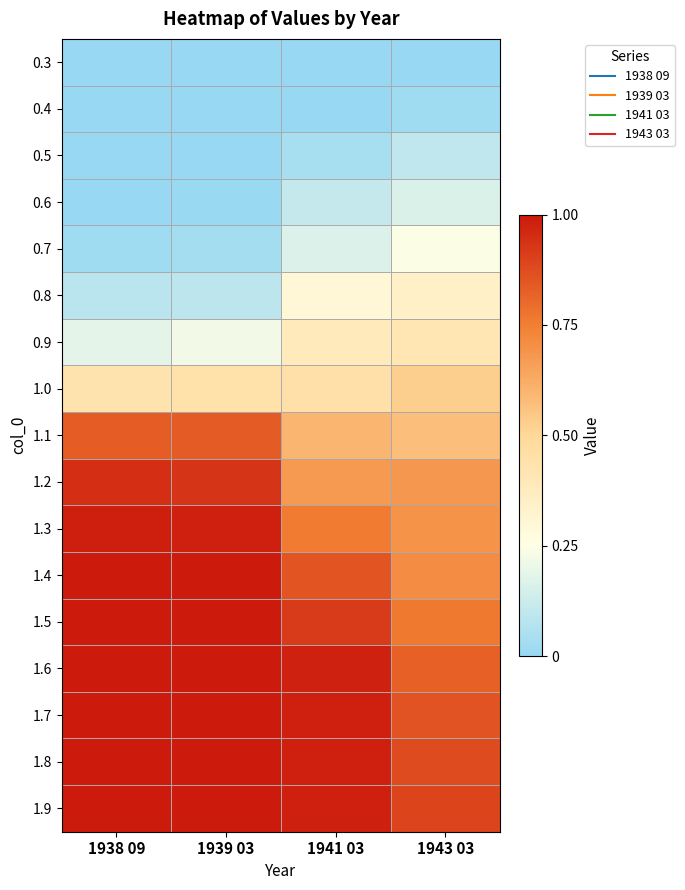

Reading left to right, extract all data points from this chart.

0.3: 1938 09=0.0	1939 03=0.0	1941 03=0.0	1943 03=0.0
0.4: 1938 09=0.0	1939 03=0.0	1941 03=0.0	1943 03=0.0
0.5: 1938 09=0.0	1939 03=0.0	1941 03=0.0	1943 03=0.1
0.6: 1938 09=0.0	1939 03=0.0	1941 03=0.1	1943 03=0.2
0.7: 1938 09=0.0	1939 03=0.0	1941 03=0.2	1943 03=0.2
0.8: 1938 09=0.1	1939 03=0.1	1941 03=0.3	1943 03=0.3
0.9: 1938 09=0.2	1939 03=0.2	1941 03=0.4	1943 03=0.4
1.0: 1938 09=0.4	1939 03=0.4	1941 03=0.5	1943 03=0.5
1.1: 1938 09=0.8	1939 03=0.8	1941 03=0.6	1943 03=0.6
1.2: 1938 09=0.9	1939 03=0.9	1941 03=0.7	1943 03=0.7
1.3: 1938 09=1.0	1939 03=1.0	1941 03=0.8	1943 03=0.7
1.4: 1938 09=1.0	1939 03=1.0	1941 03=0.9	1943 03=0.7
1.5: 1938 09=1.0	1939 03=1.0	1941 03=0.9	1943 03=0.8
1.6: 1938 09=1.0	1939 03=1.0	1941 03=1.0	1943 03=0.8
1.7: 1938 09=1.0	1939 03=1.0	1941 03=1.0	1943 03=0.9
1.8: 1938 09=1.0	1939 03=1.0	1941 03=1.0	1943 03=0.9
1.9: 1938 09=1.0	1939 03=1.0	1941 03=1.0	1943 03=0.9